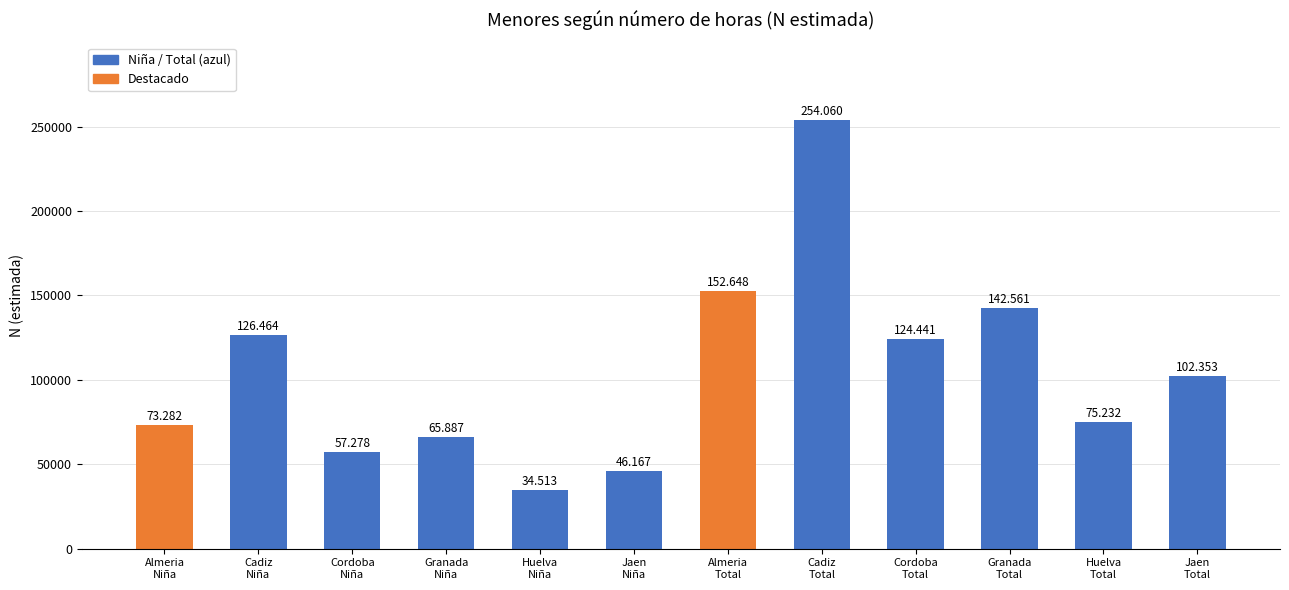

Approximately how many times larger is the value at Almeria
Total compared to Almeria
Niña?

2.1